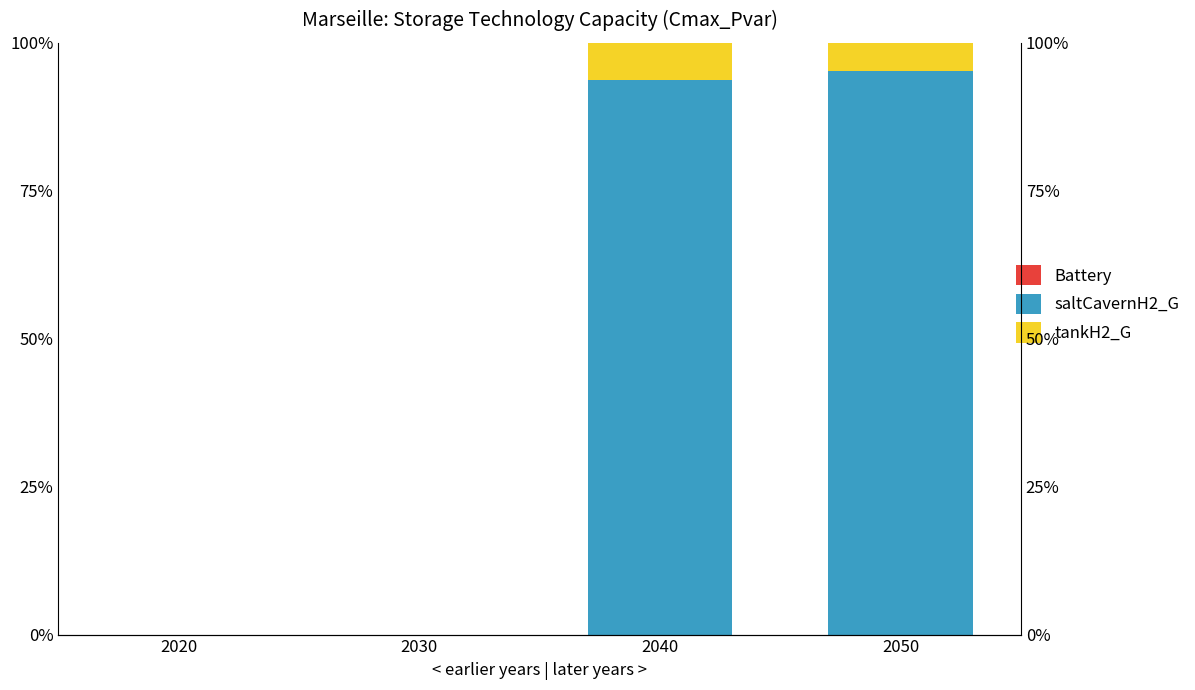

At which category is the sum across all series the highest?

2040